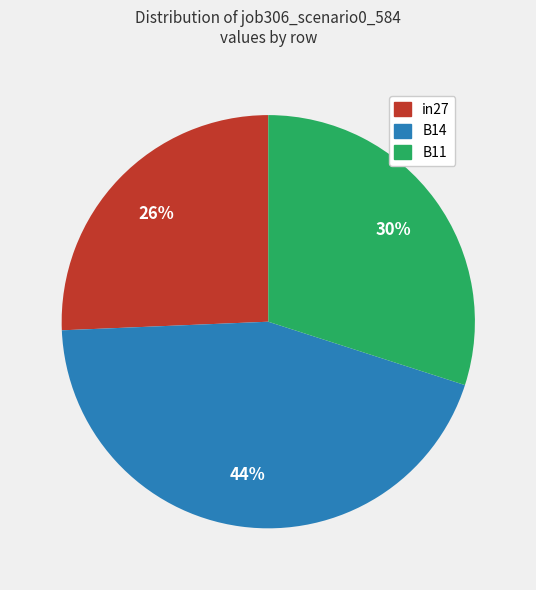

Which category has the smallest portion of the pie?

in27